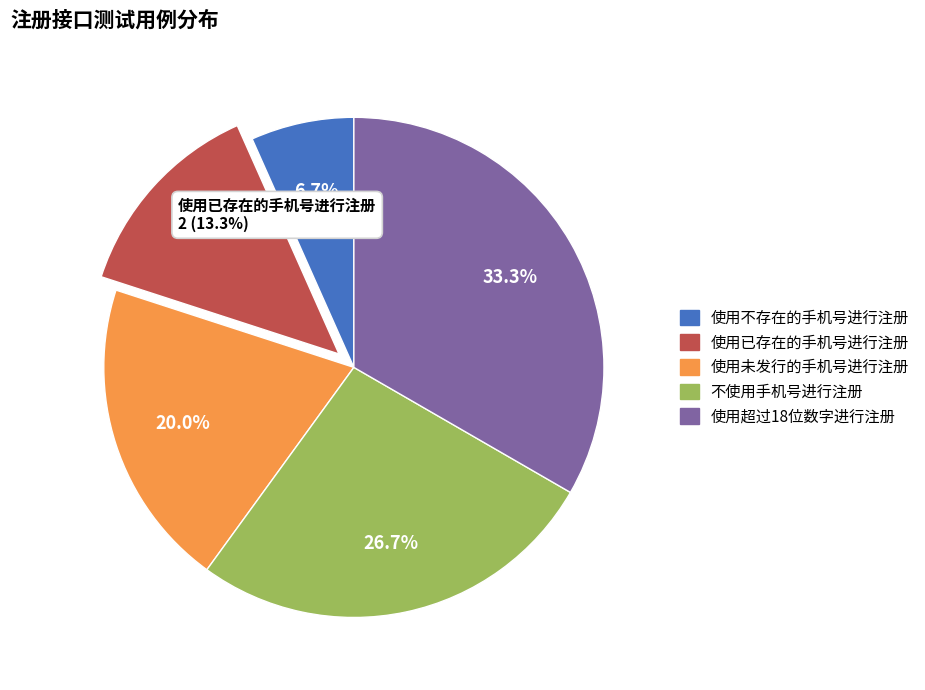

Which category has the smallest portion of the pie?

使用不存在的手机号进行注册